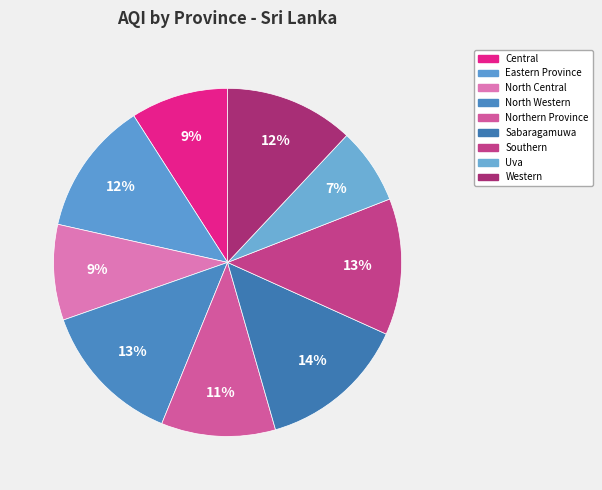

Is Southern the majority of the pie?

No